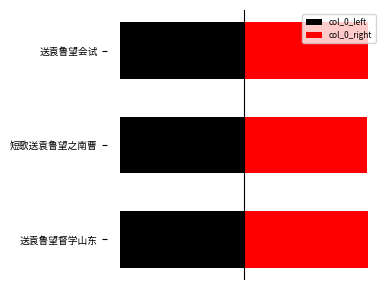

List the series in order of their overall mean, highest first.

col_0_right, col_0_left